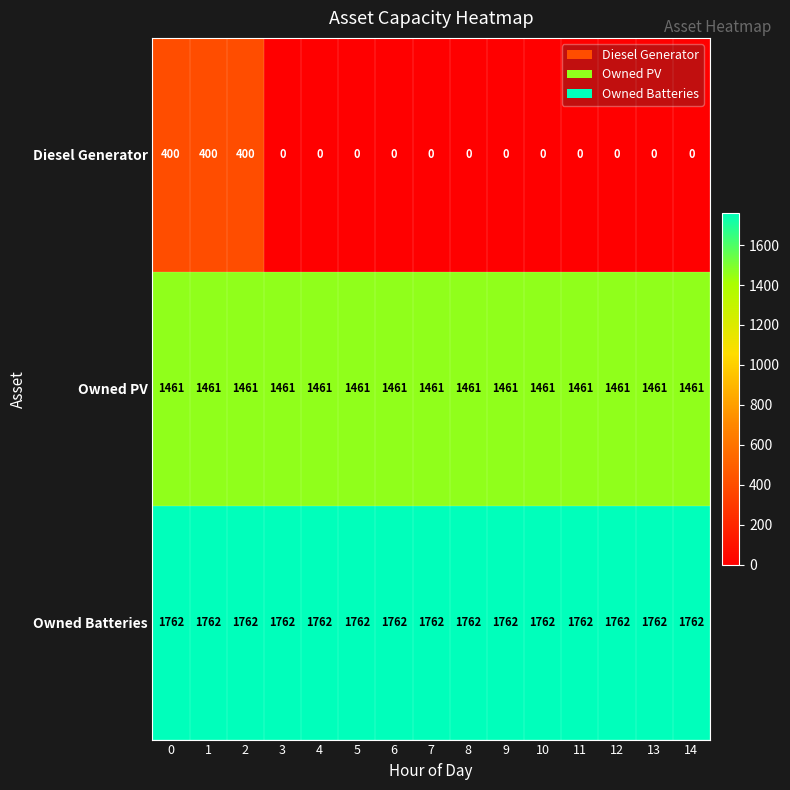

List the series in order of their overall mean, highest first.

Owned Batteries, Owned PV, Diesel Generator